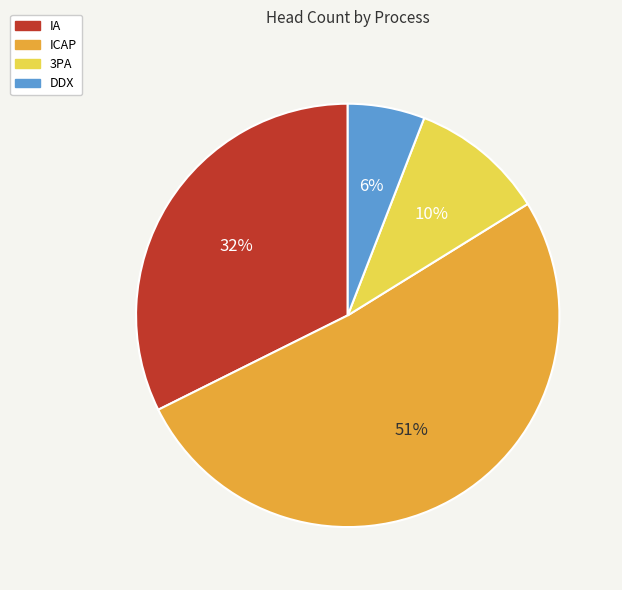

Is ICAP the majority of the pie?

Yes